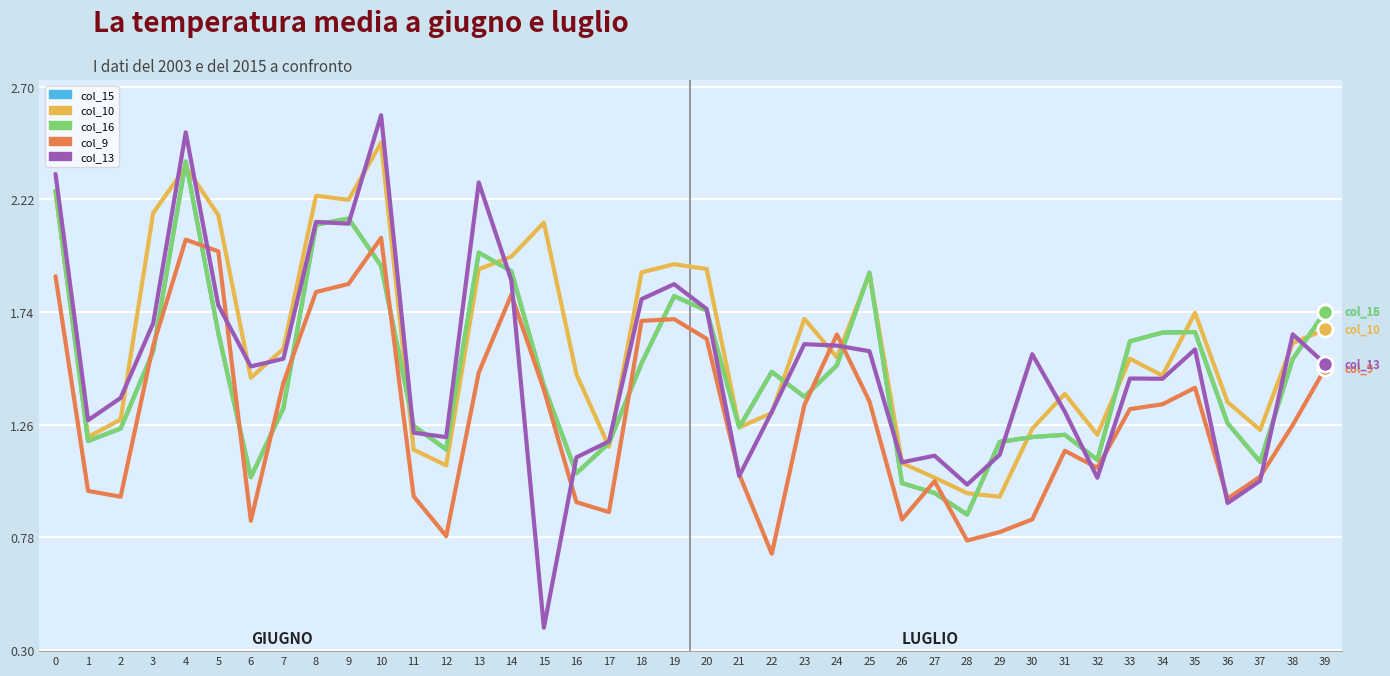

Does the chart have visible grid lines?

Yes